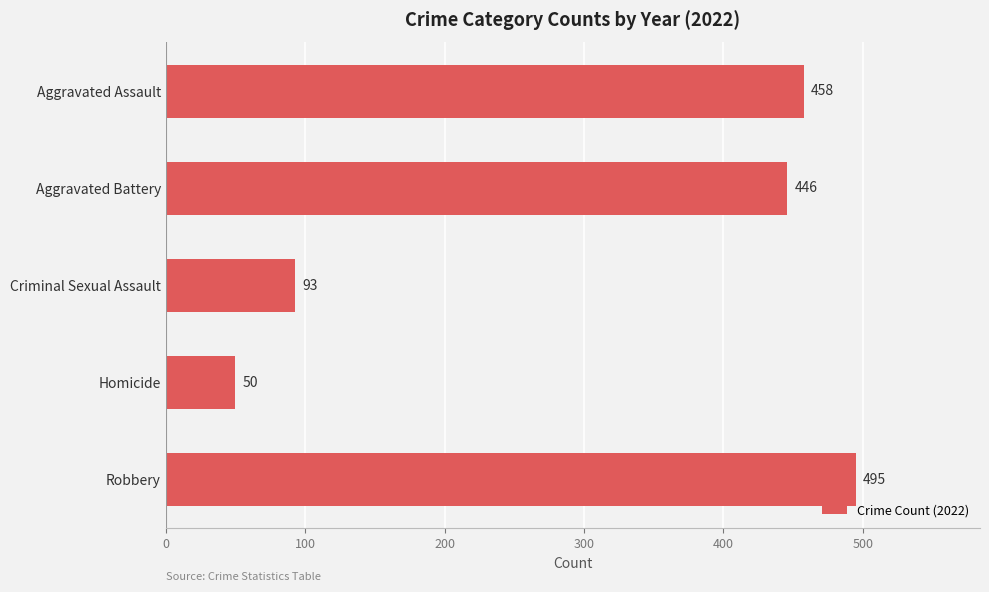

Does the chart contain stacked bars?

No